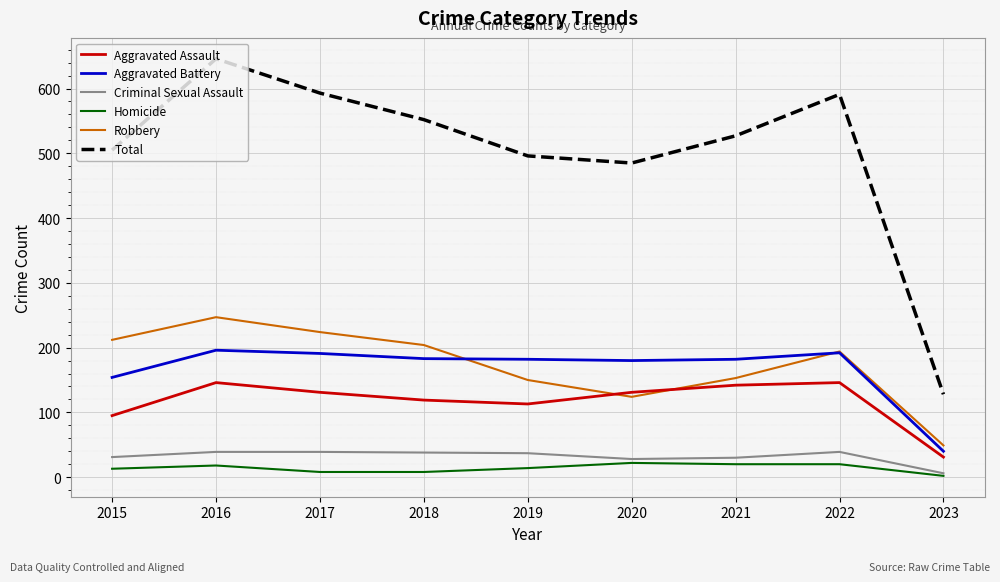

Is the value of Aggravated Assault at 2023 greater than the value of Homicide at 2023?

Yes